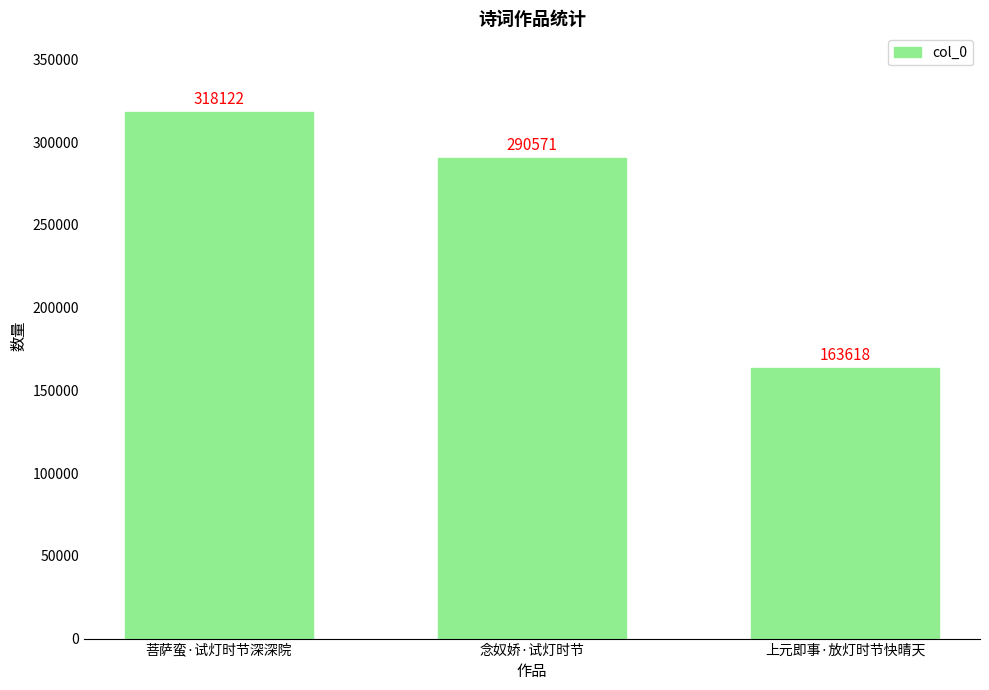

Reading left to right, extract all data points from this chart.

318122	290571	163618